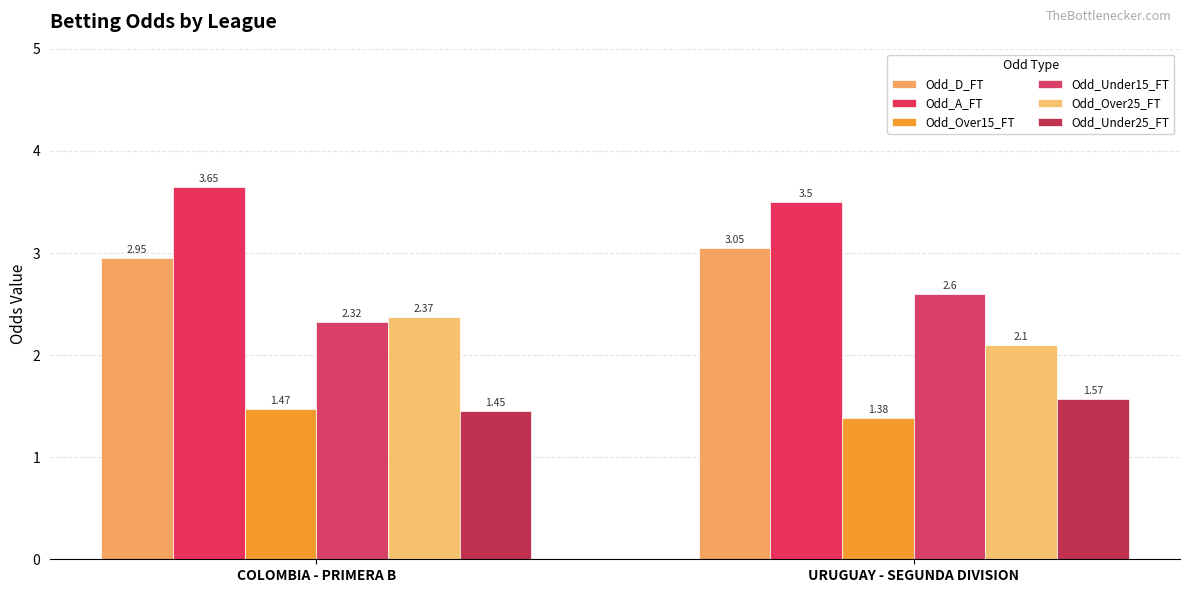

What is the difference between the maximum and minimum values in the Odd_Under15_FT series?

0.3